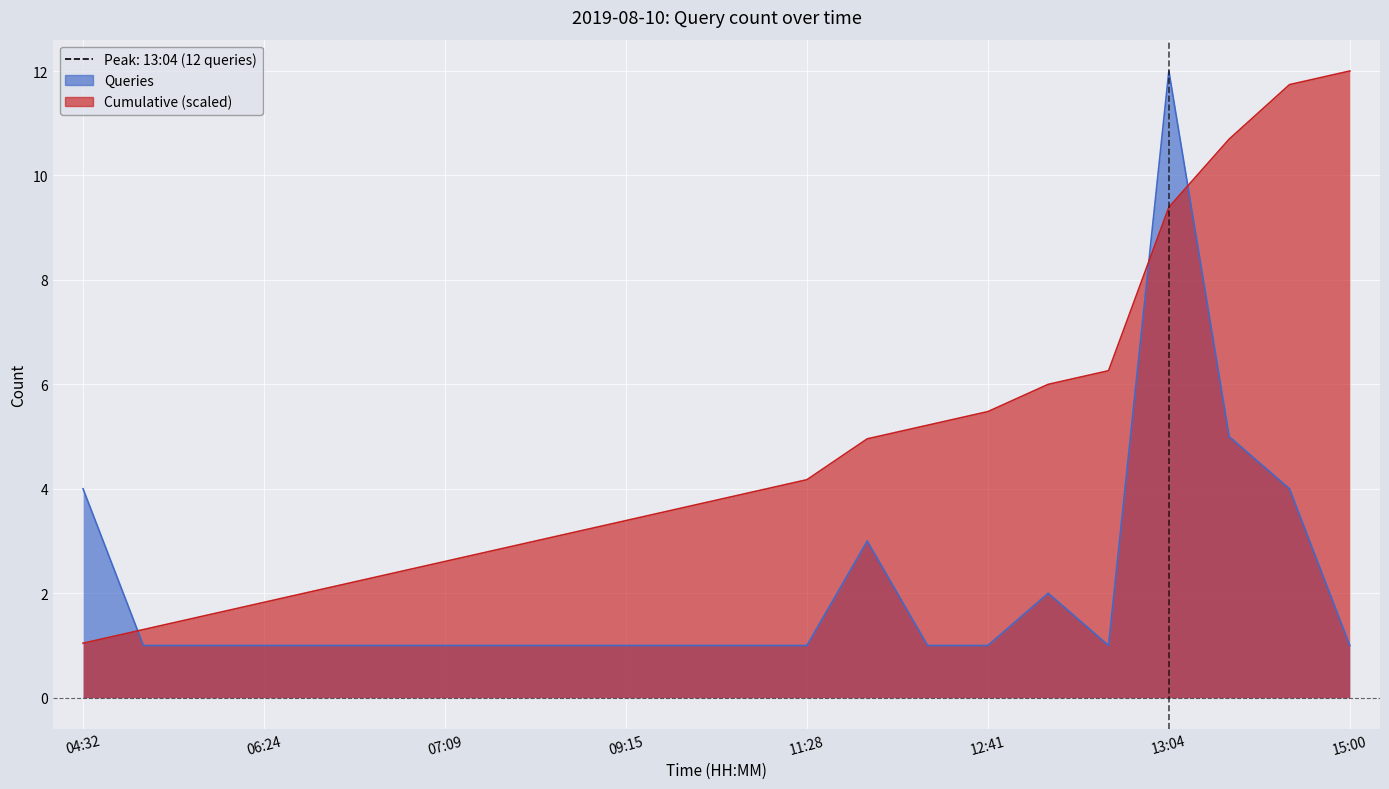

What is the value of the Cumulative point at the 4th from the left?

1.8